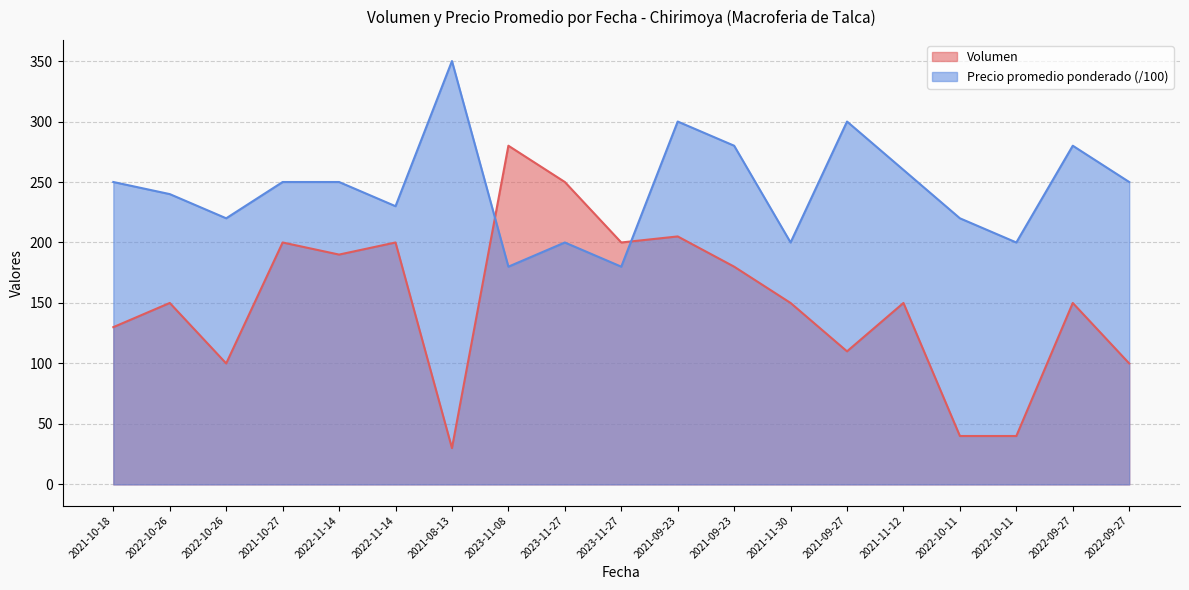

Which series has the largest total across all categories?

Precio promedio ponderado (/100)